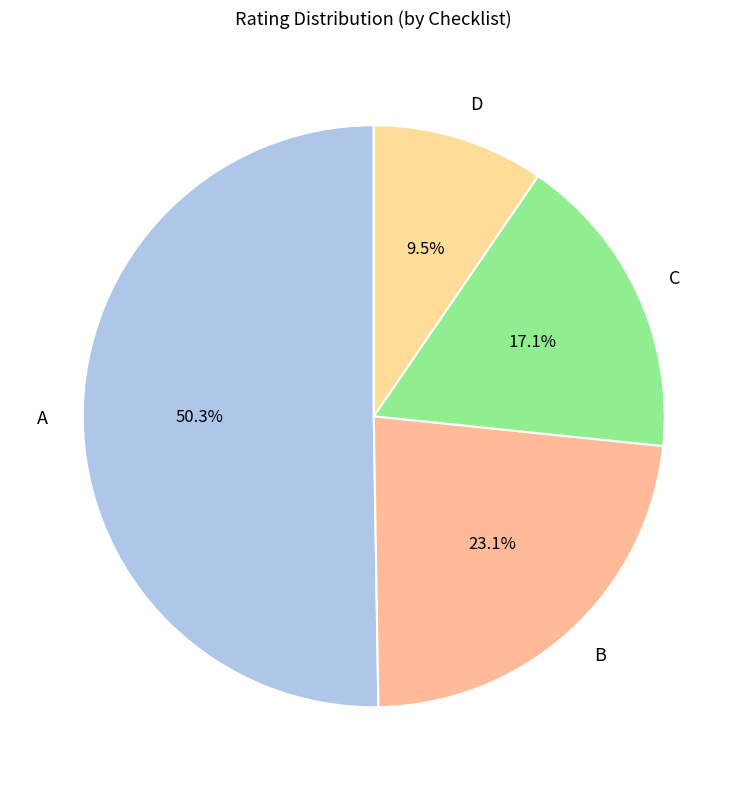

To the nearest percent, what is the combined percentage of C and B?

40%